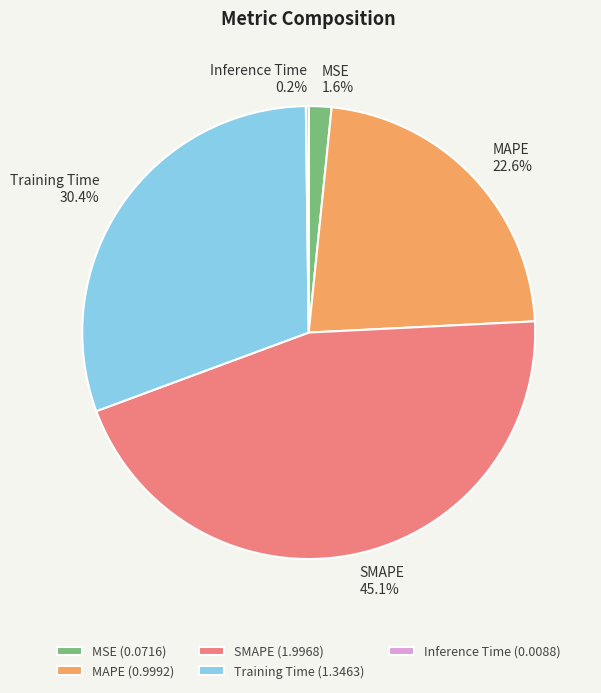

Is Training Time the majority of the pie?

No